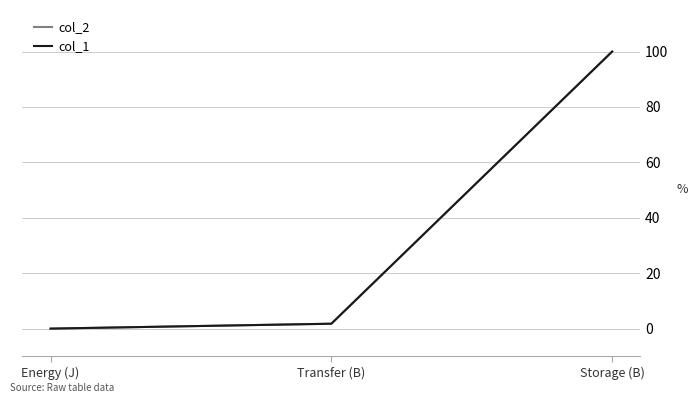

At which category is the sum across all series the highest?

Storage (B)